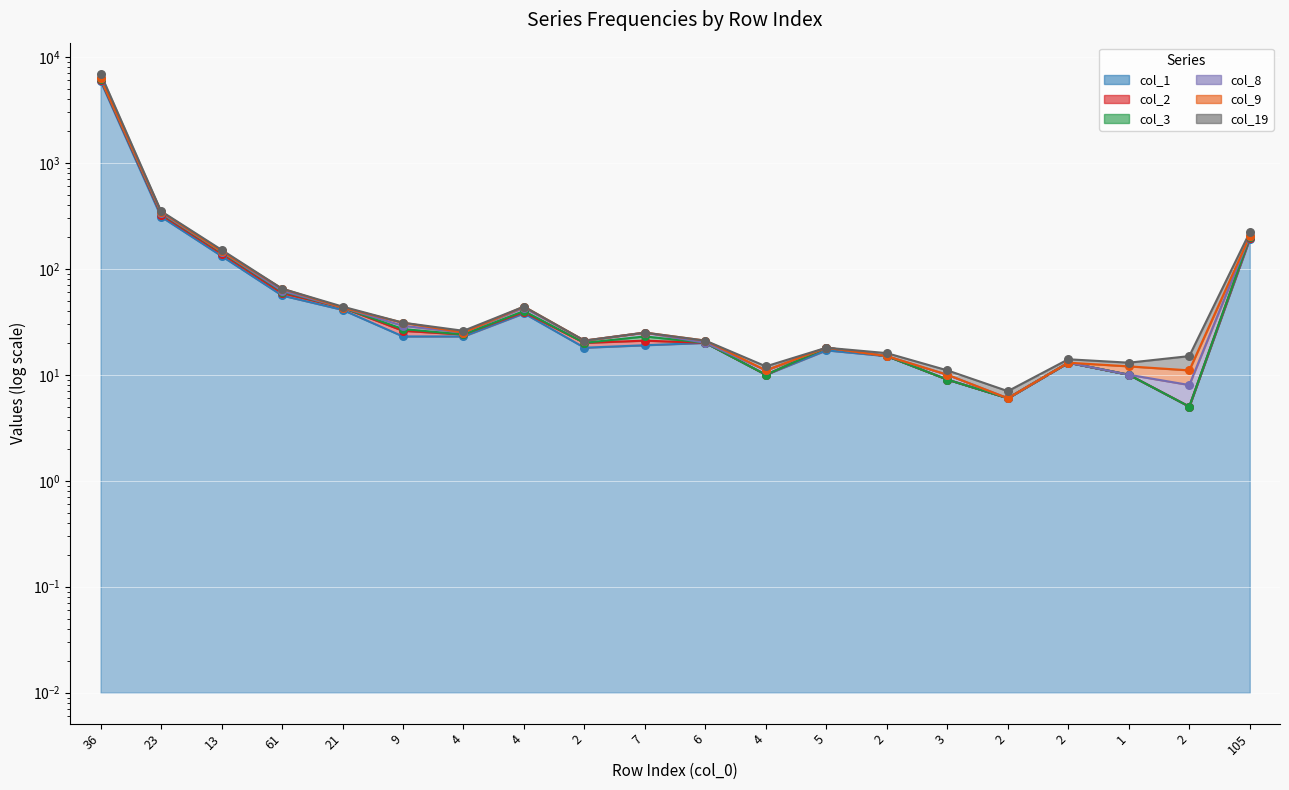

Is the value of col_1 at 105 greater than the value of col_8 at 23?

No